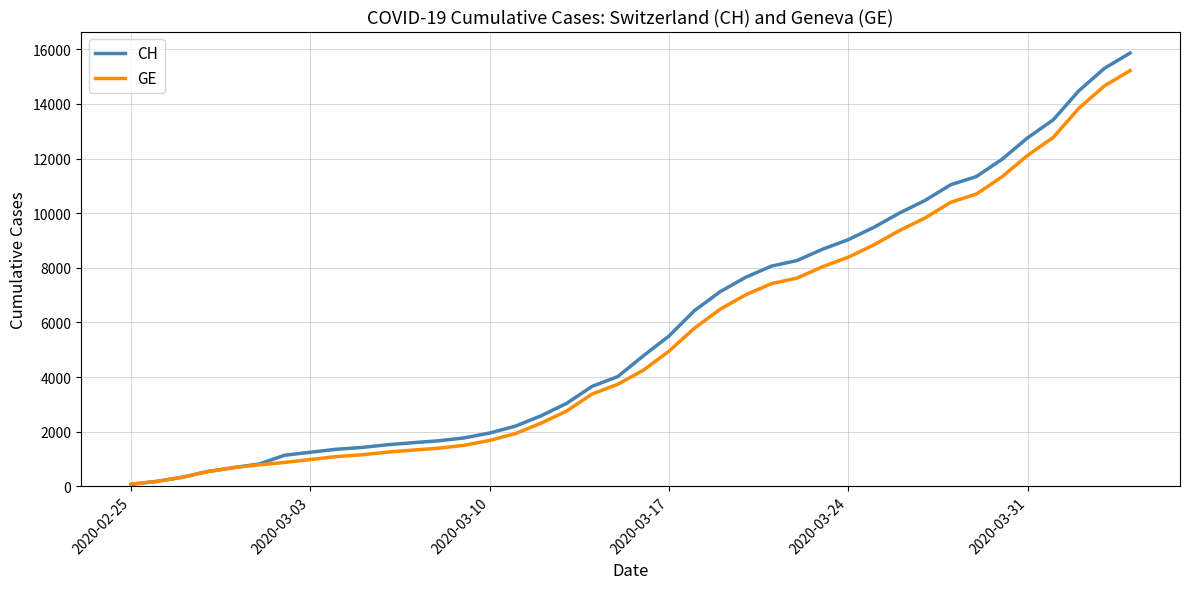

How many lines are shown in the chart?

2